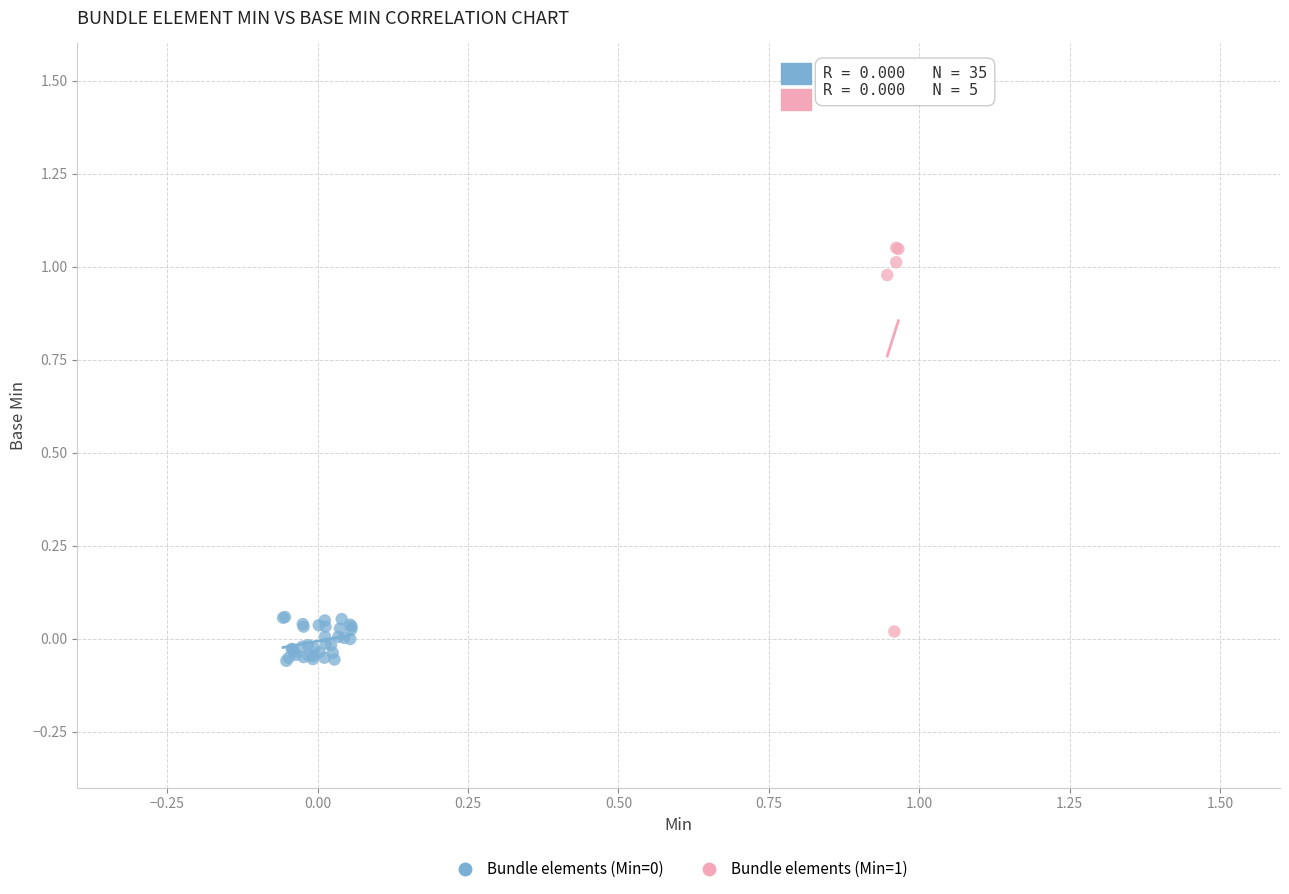

Which series reaches the maximum Y coordinate?

Bundle elements (Min=1)